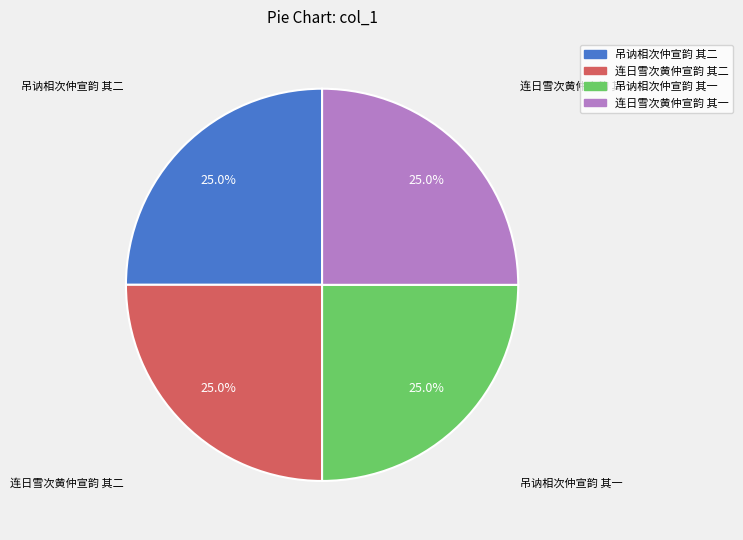

Is it true that 连日雪次黄仲宣韵 其一 is 18% of the pie?

False